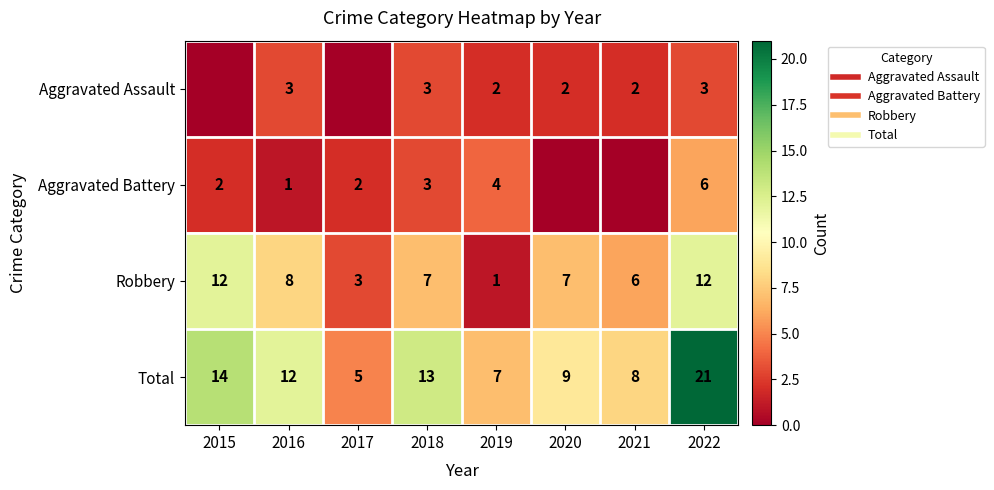

How many distinct data groups are displayed?

4